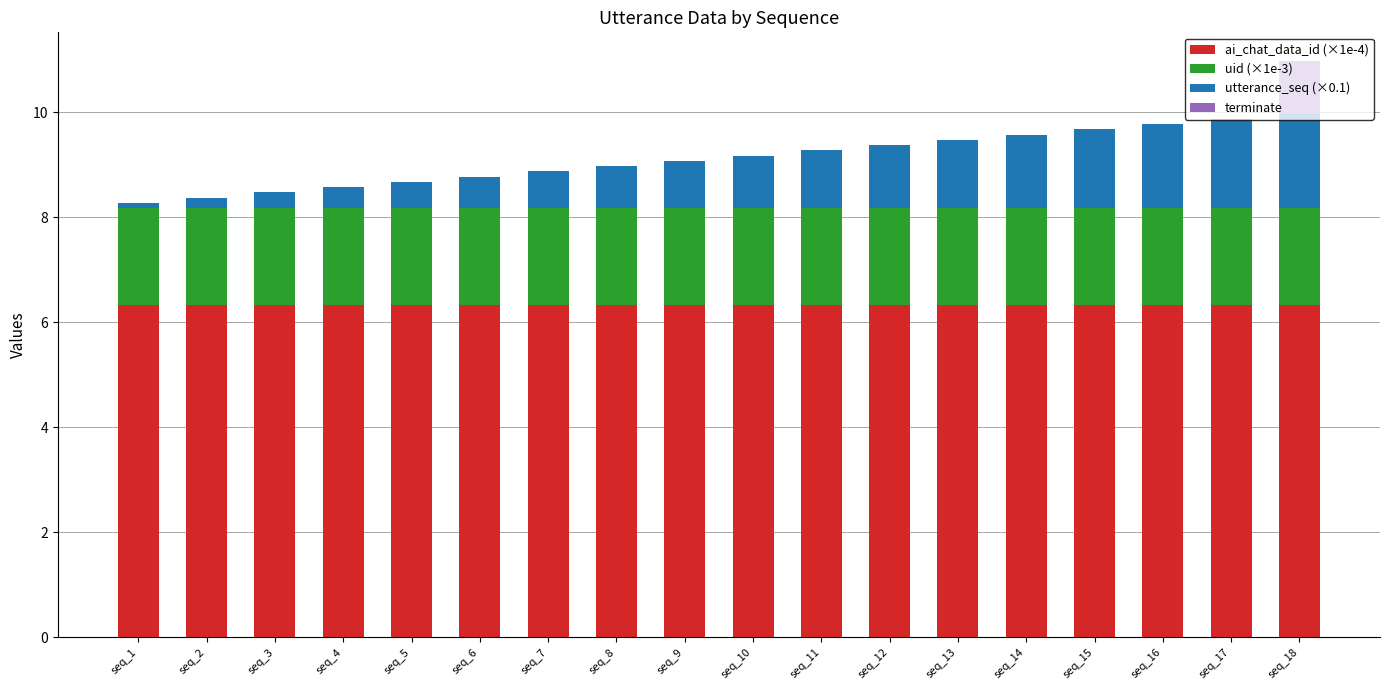

Are the bars grouped side by side (vs. stacked)?

No